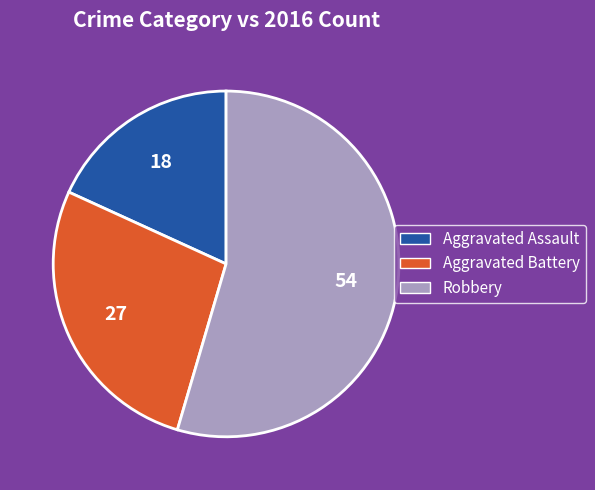

What is the majority slice?

Robbery